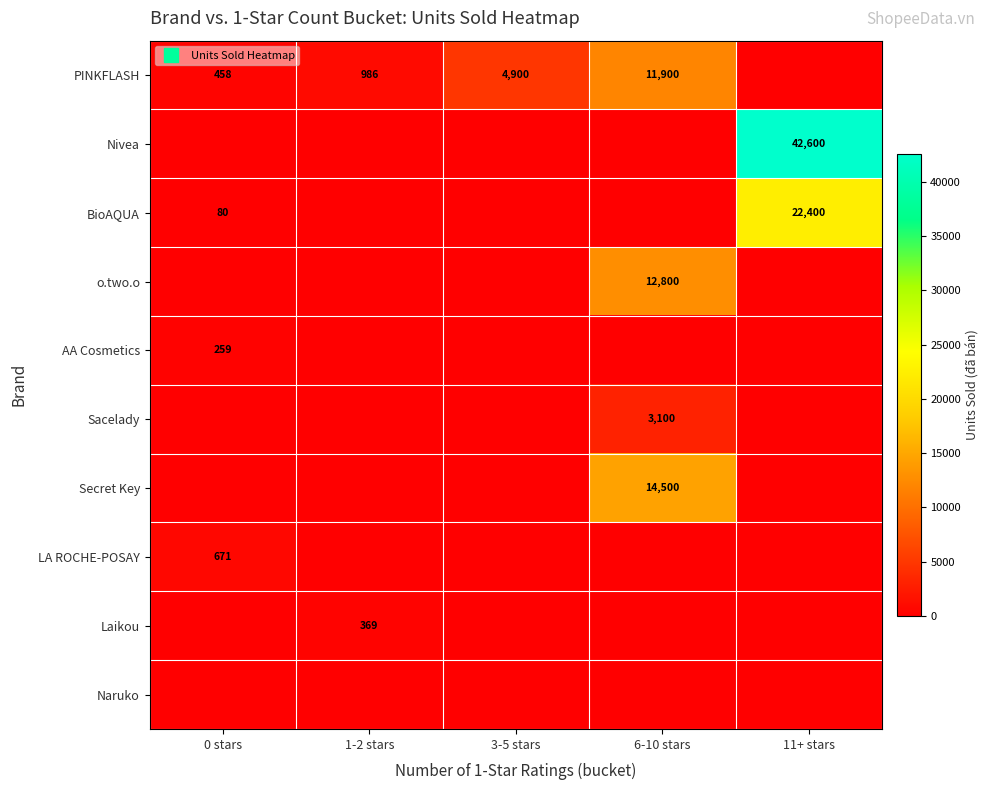

Between 1-2 stars and 6-10 stars, which series saw the biggest shift?

Secret Key